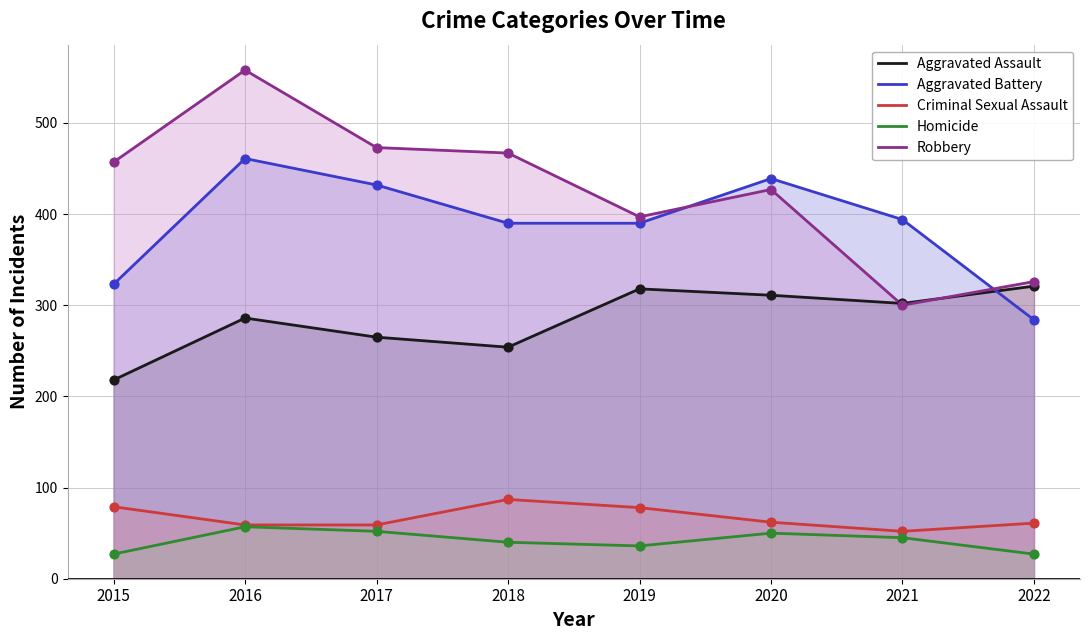

Which series has the largest total across all categories?

Robbery